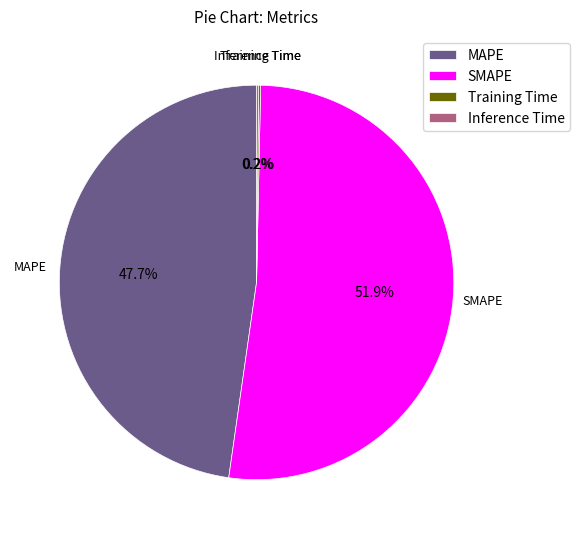

What portion of the pie excludes SMAPE?

48.1%